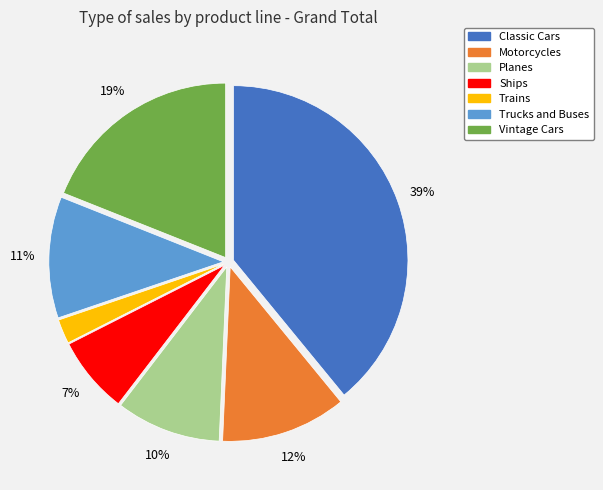

Which category has the smallest portion of the pie?

Trains